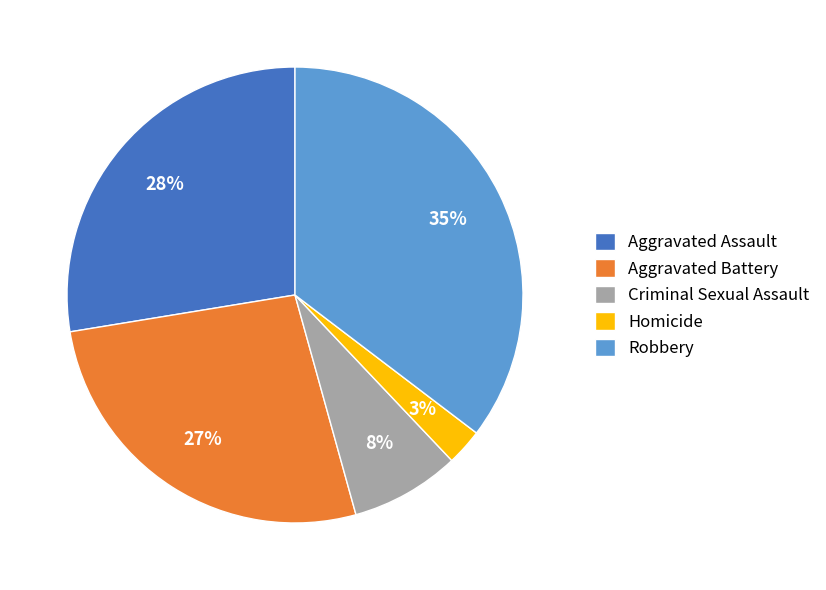

The Criminal Sexual Assault slice represents 8% of the pie. True or false?

True